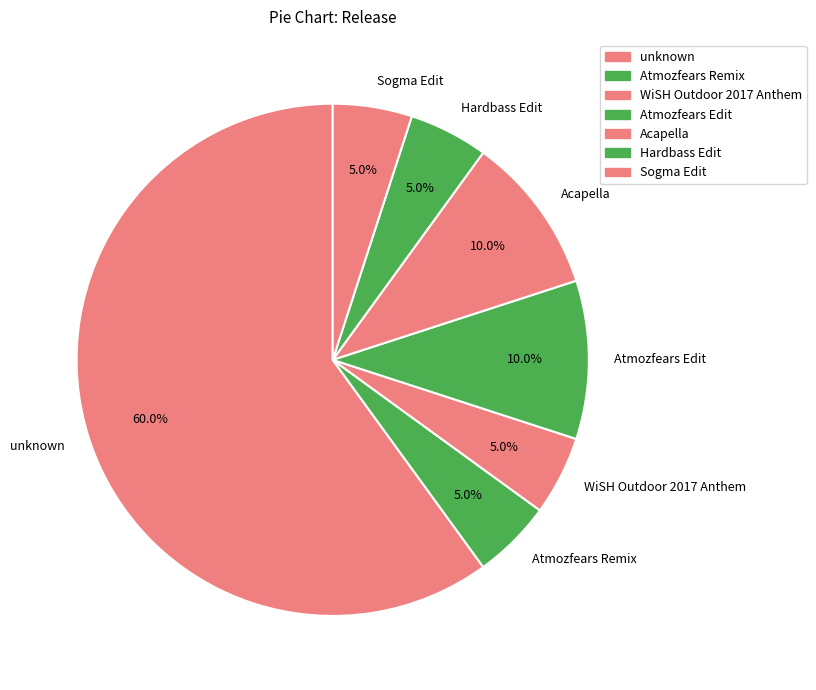

Combined, what portion of the pie is Sogma Edit and unknown?

65.0%